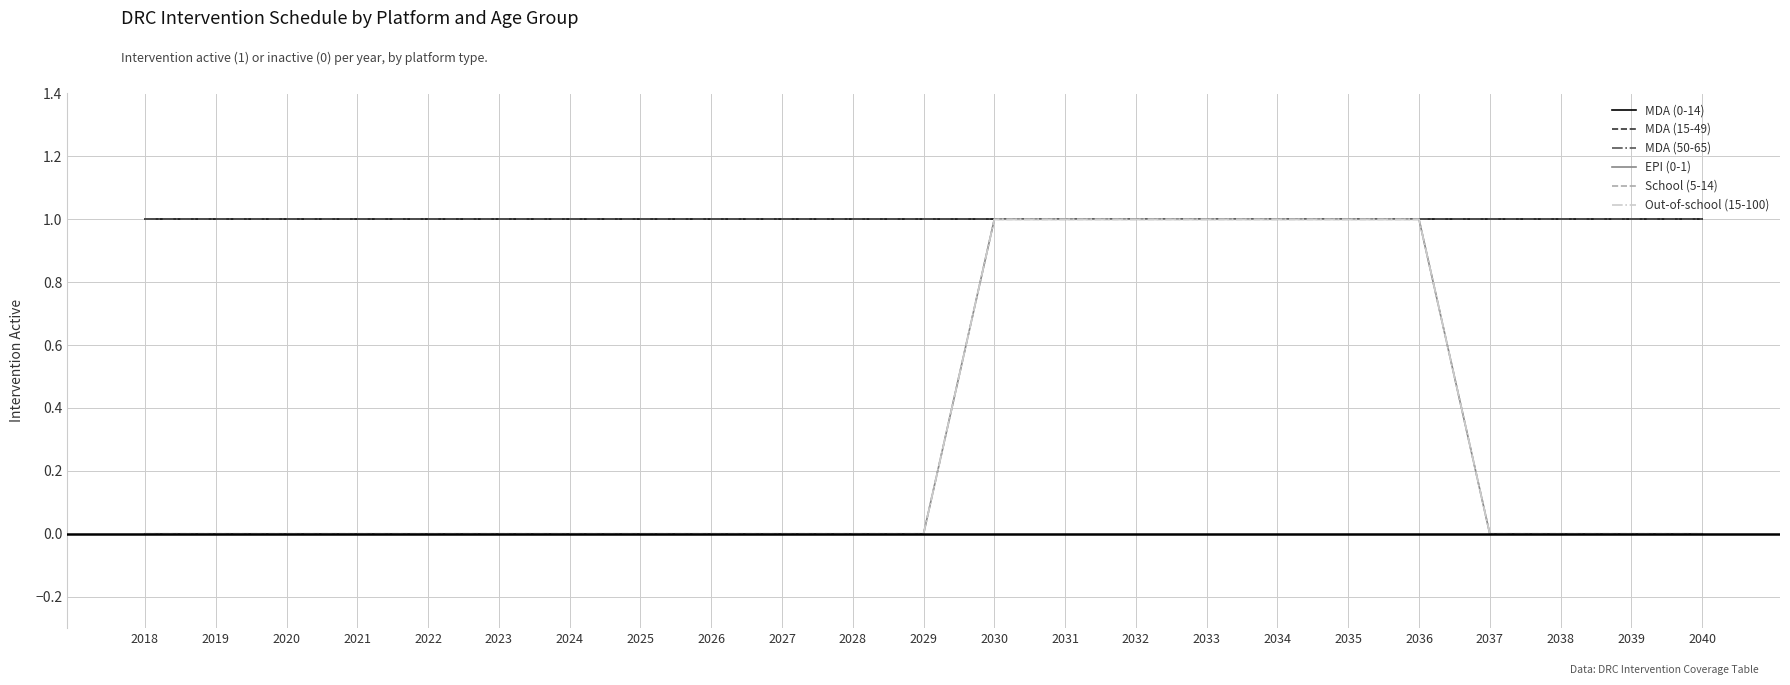

Is this an area chart (filled region under the line)?

No